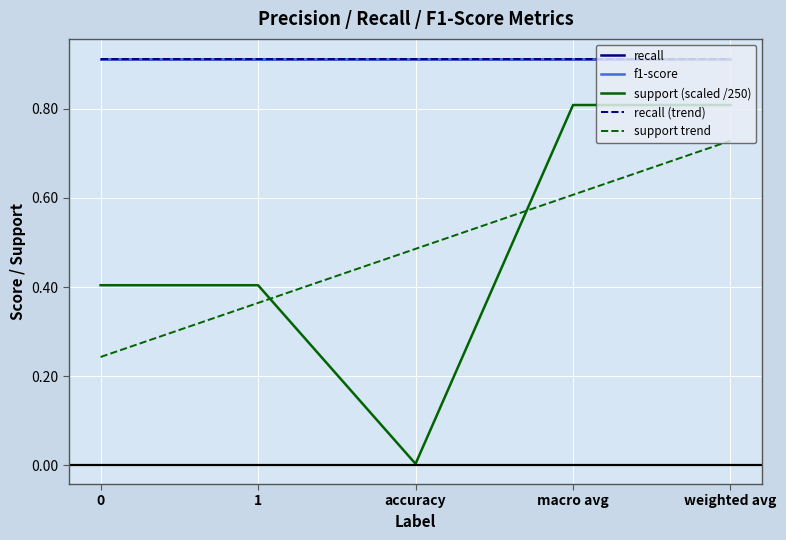

Reading left to right, transcribe all the data shown in this chart.

recall: 0.9	0.9	0.9	0.9	0.9
f1-score: 0.9	0.9	0.9	0.9	0.9
support (scaled /250): 0.4	0.4	0.0	0.8	0.8
recall (trend): 0.9	0.9	0.9	0.9	0.9
support trend: 0.2	0.4	0.5	0.6	0.7